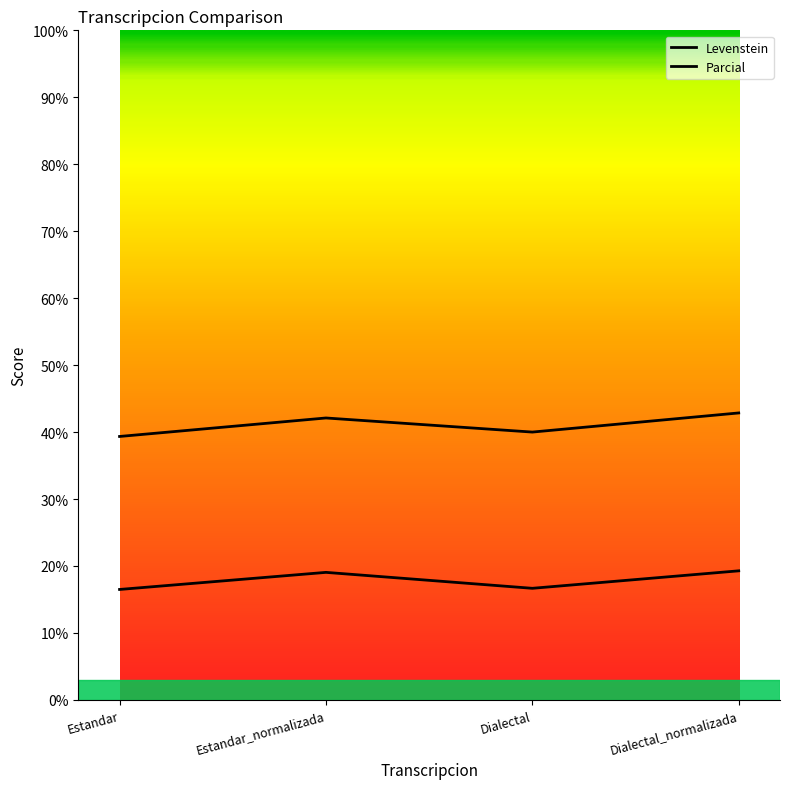

Is this an area chart (filled region under the line)?

No